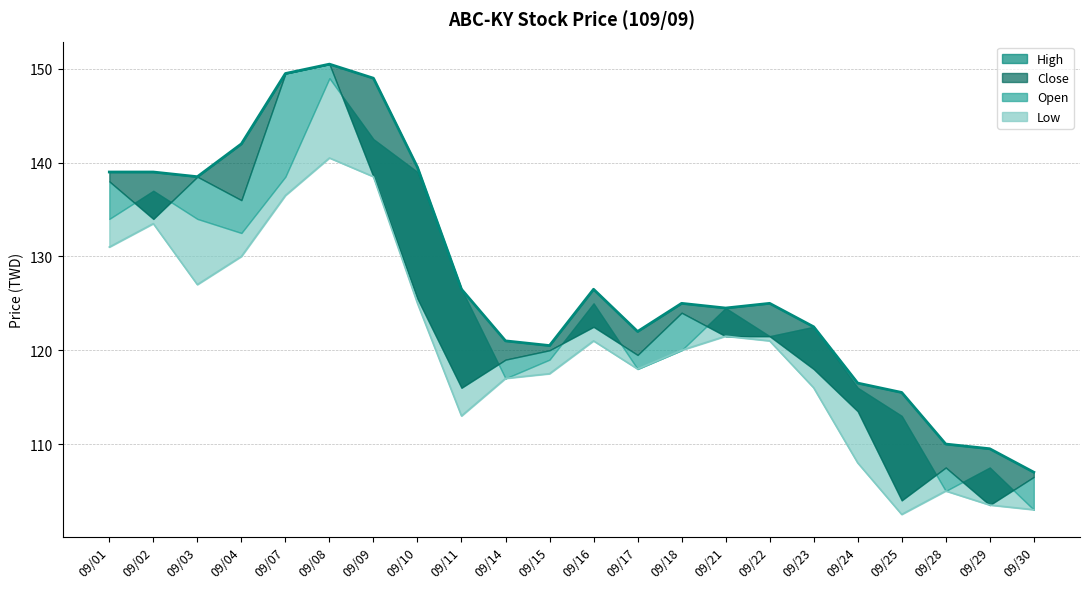

What is the value of the High (line) point at the 12th from the left?

126.5